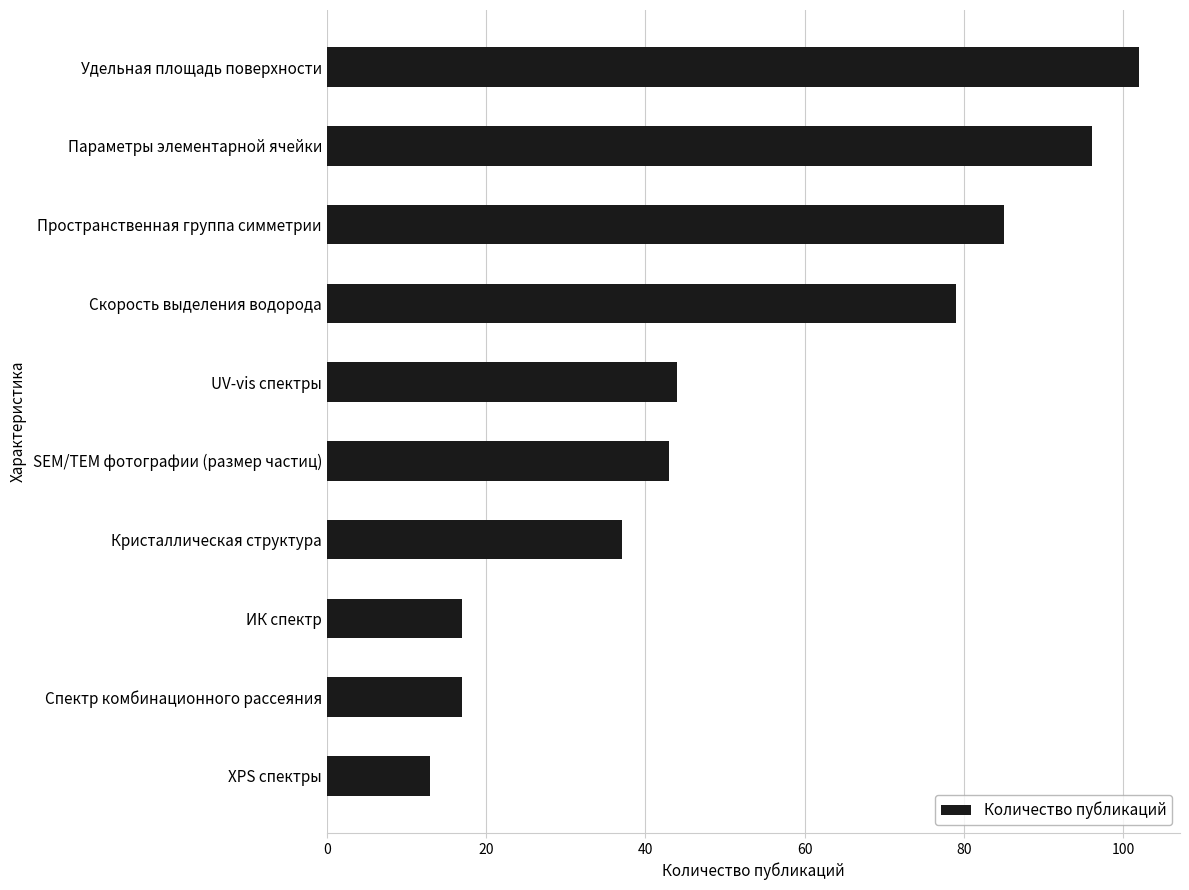

Between Параметры элементарной ячейки and Пространственная группа симметрии, which is larger?

Параметры элементарной ячейки